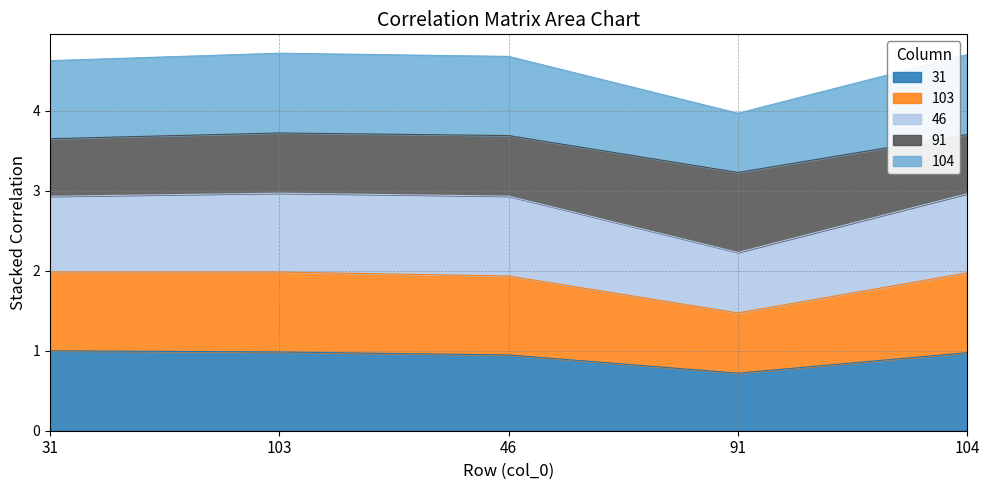

True or false: 103 and 104 intersect in this chart.

False